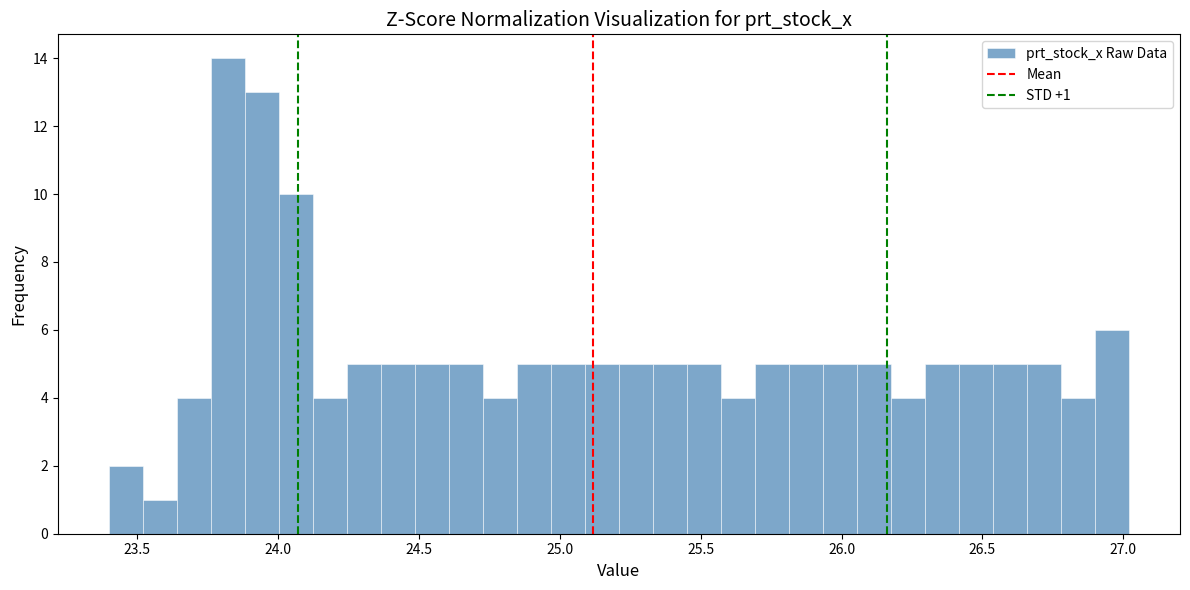

Read against the x-axis, roughly where is the centre of the tallest bar?

23.80